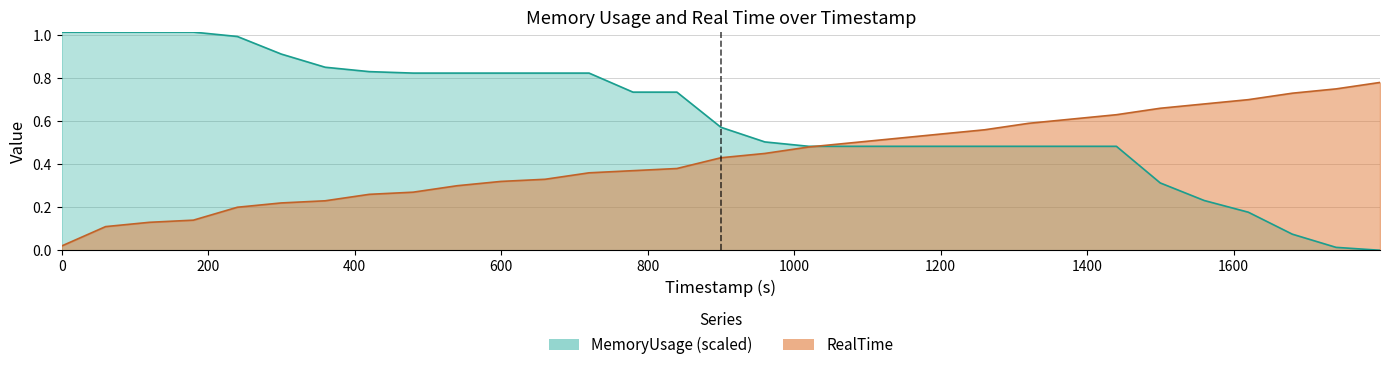

At how many categories does at least one series exceed 0?

31